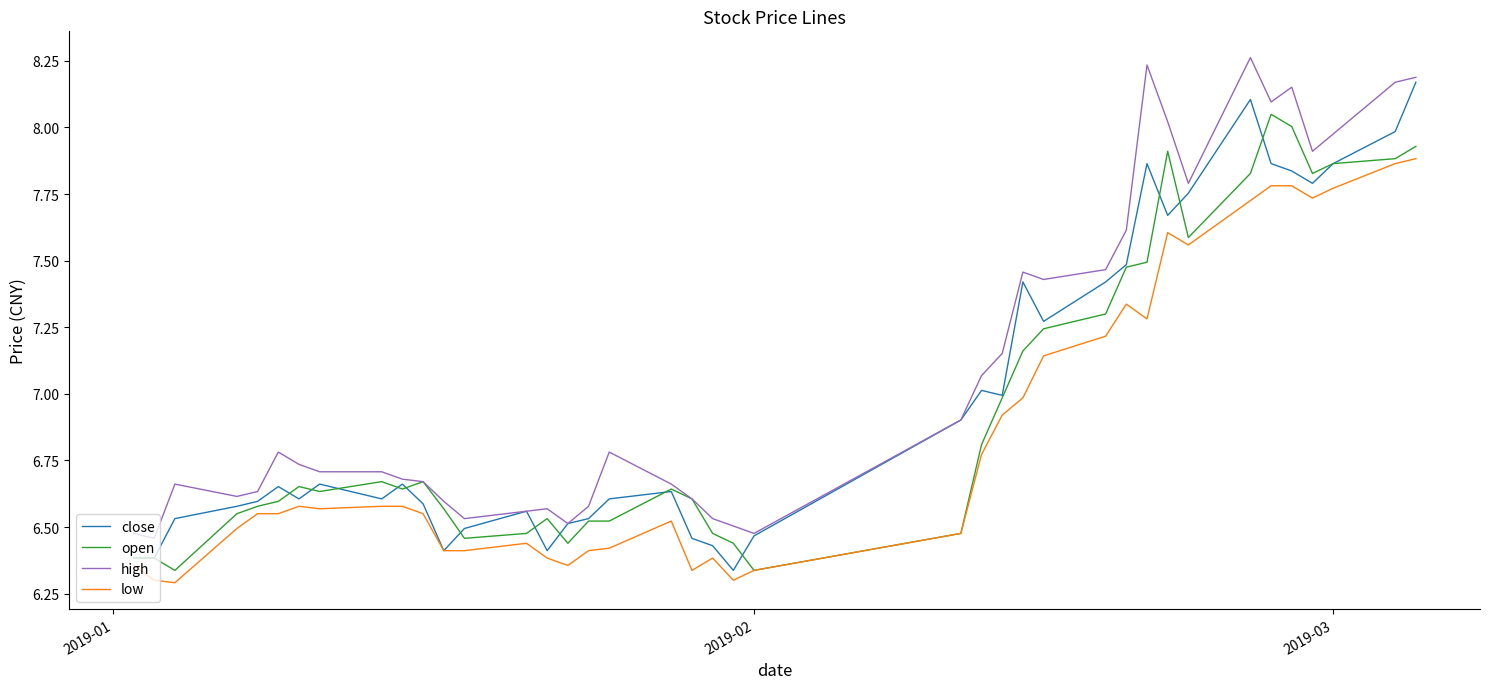

True or false: low and high cross at least once.

False